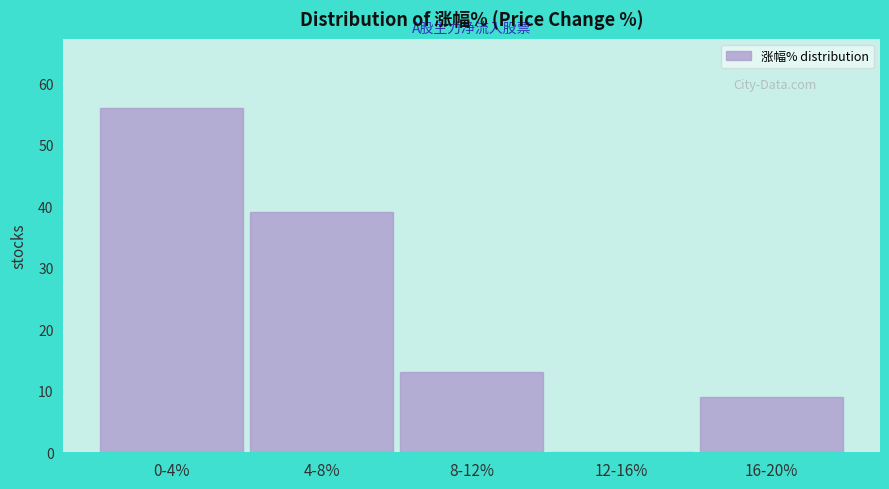

Reading right to left, extract all data points from this chart.

16-20%=9	12-16%=0	8-12%=13	4-8%=39	0-4%=56